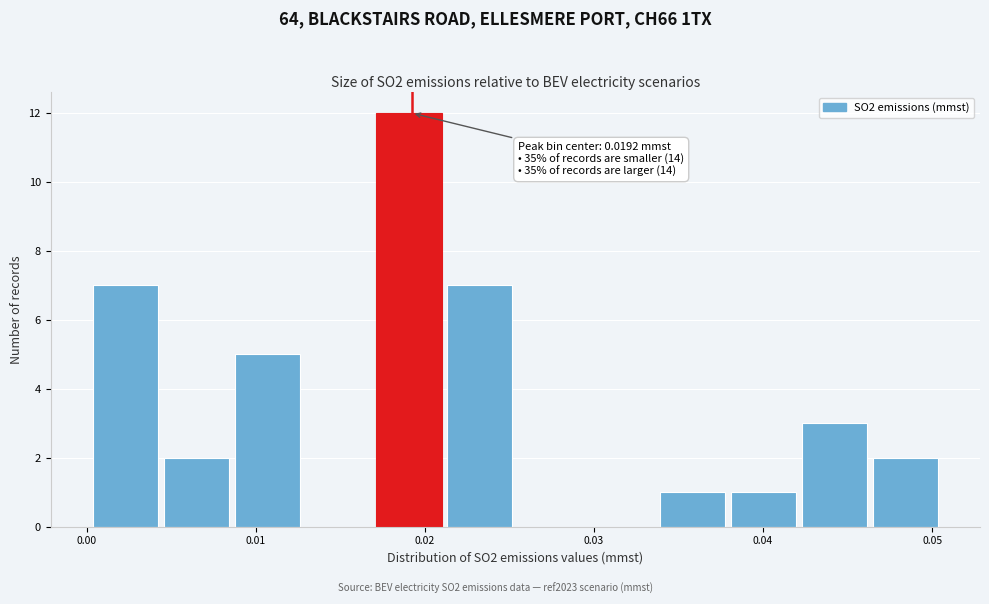

Which range on the x-axis has the tallest bar?

0.017 to 0.021